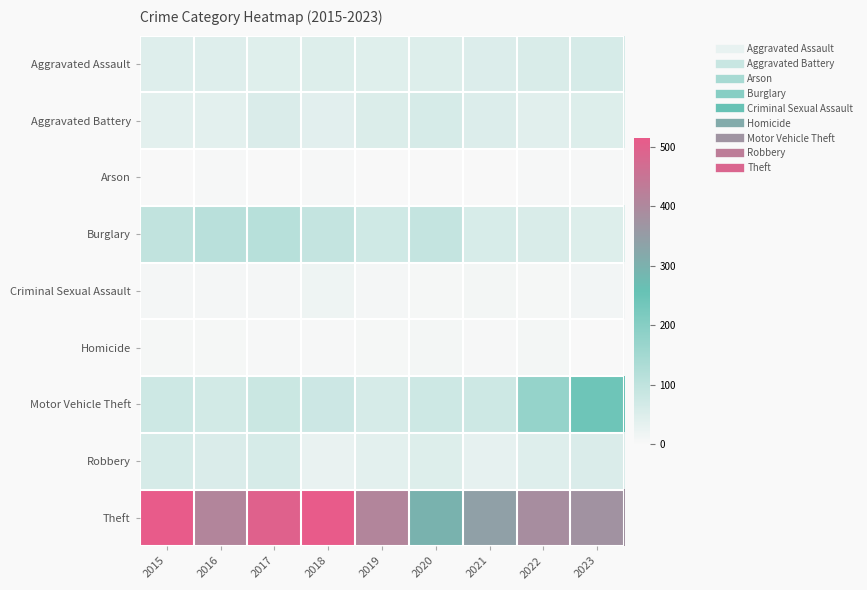

Reading left to right, what are all the values shown in this chart?

Aggravated Assault: 2015=46	2016=46	2017=44	2018=48	2019=44	2020=48	2021=50	2022=55	2023=59
Aggravated Battery: 2015=38	2016=37	2017=54	2018=39	2019=51	2020=59	2021=49	2022=42	2023=47
Arson: 2015=1	2016=4	2017=2	2018=3	2019=0	2020=2	2021=1	2022=3	2023=4
Burglary: 2015=98	2016=112	2017=114	2018=92	2019=72	2020=92	2021=57	2022=56	2023=47
Criminal Sexual Assault: 2015=7	2016=7	2017=7	2018=18	2019=7	2020=5	2021=9	2022=5	2023=12
Homicide: 2015=6	2016=5	2017=4	2018=3	2019=5	2020=10	2021=4	2022=9	2023=2
Motor Vehicle Theft: 2015=75	2016=67	2017=82	2018=78	2019=60	2020=75	2021=75	2022=175	2023=243
Robbery: 2015=59	2016=54	2017=60	2018=27	2019=38	2020=48	2021=32	2022=46	2023=53
Theft: 2015=515	2016=409	2017=497	2018=515	2019=409	2020=296	2021=341	2022=388	2023=376